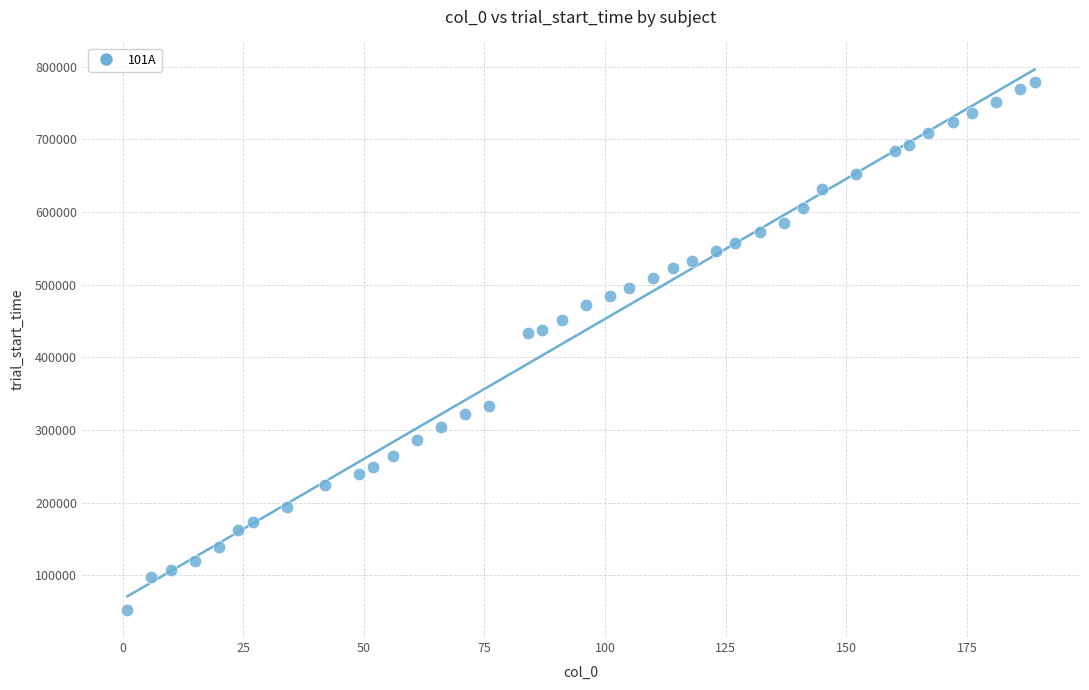

What is the range of X values (max minus min)?

188